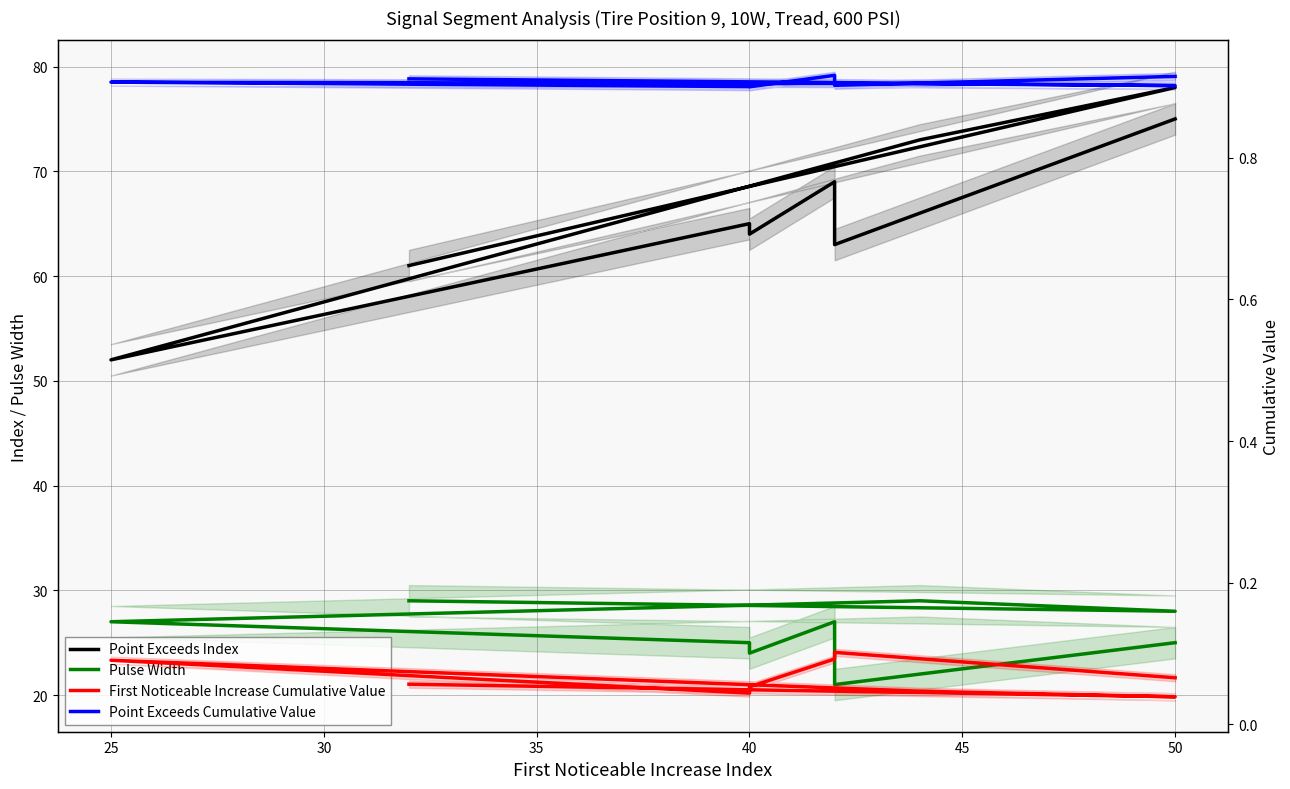

How many interior local valleys does the Point Exceeds Index series have?

3